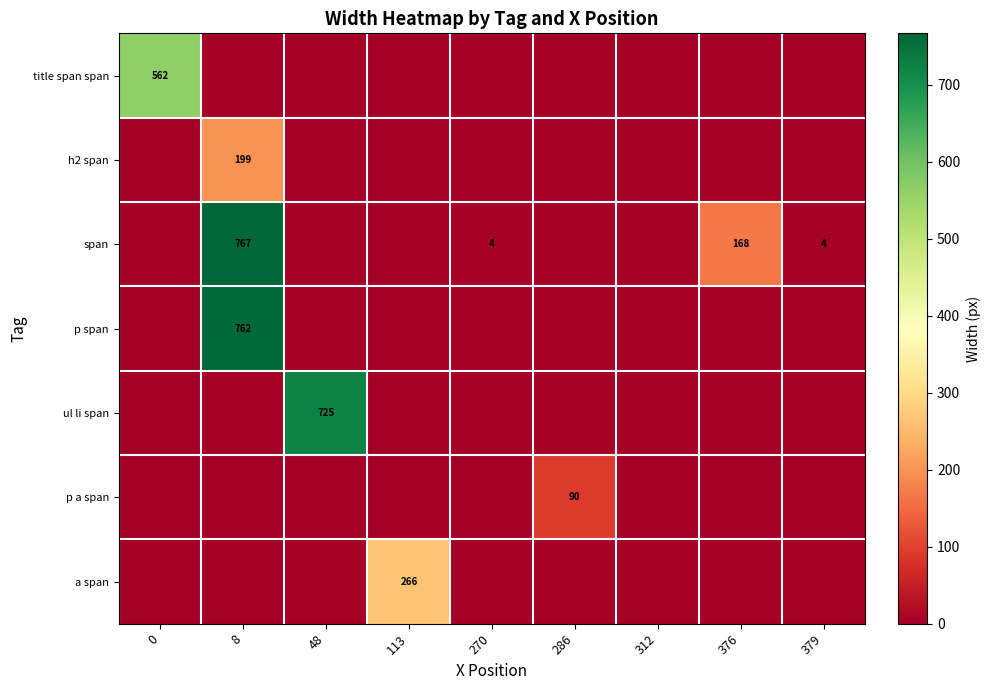

At how many categories does at least one series exceed 62?

6